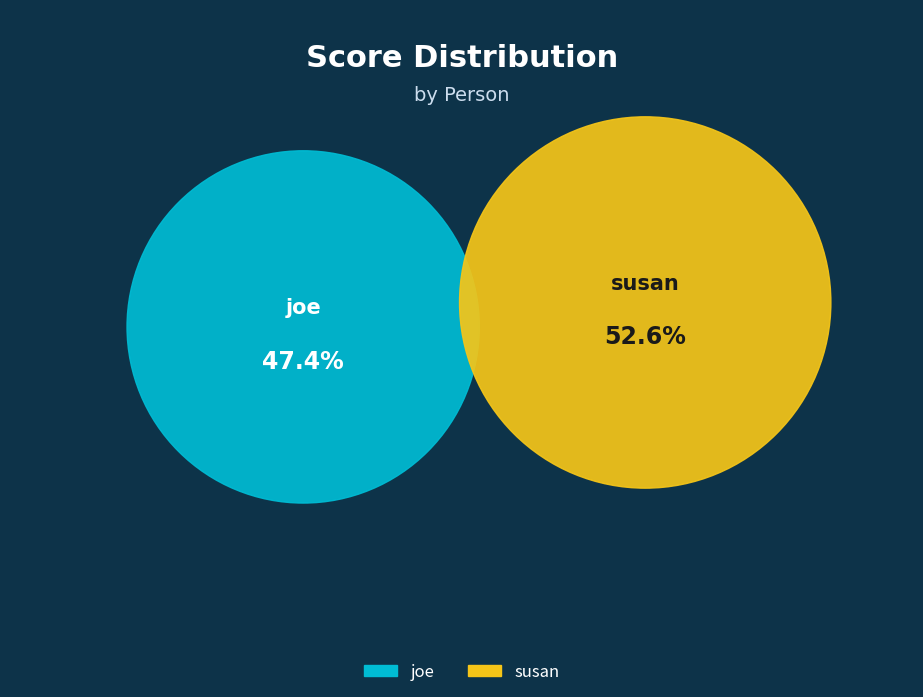

Is the sum of susan and joe greater than half?

Yes